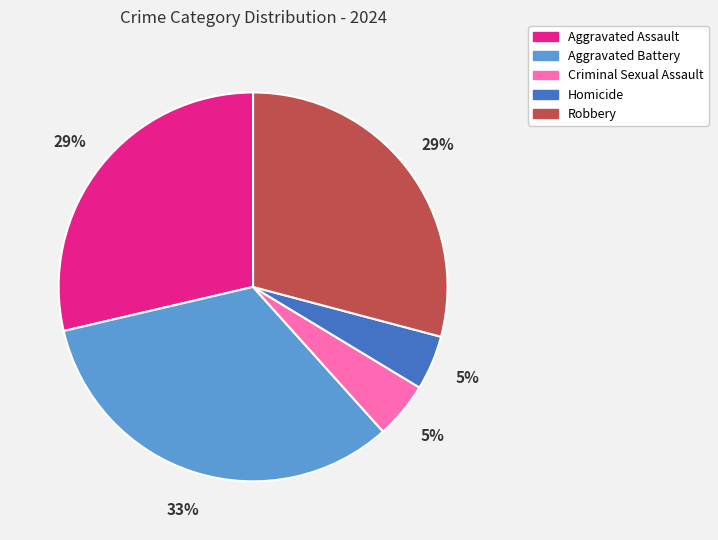

How many slices are in this pie chart?

5